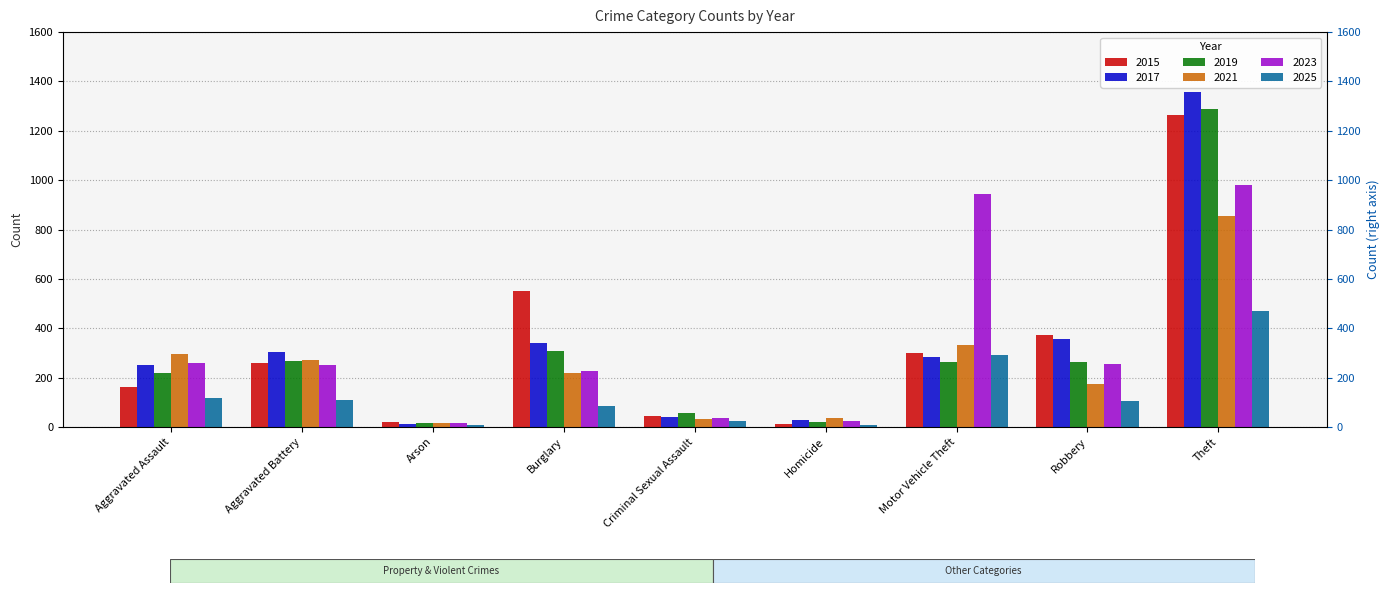

What position from the right is Theft?

1